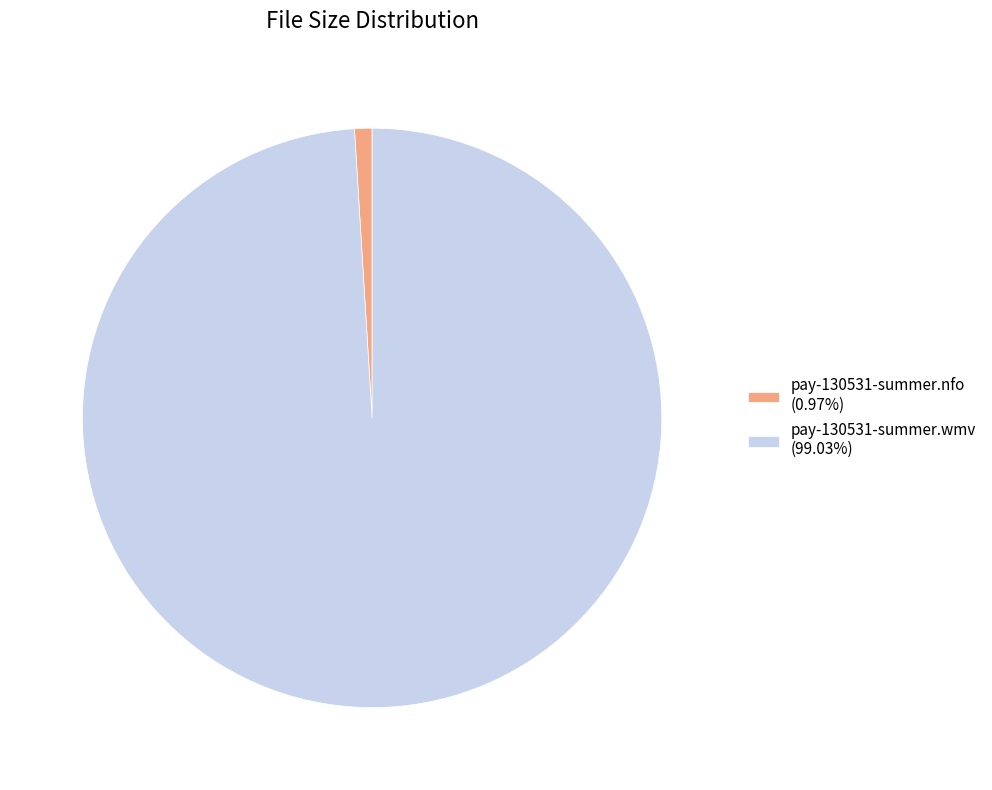

Between pay-130531-summer.nfo and pay-130531-summer.wmv, which is larger?

pay-130531-summer.wmv